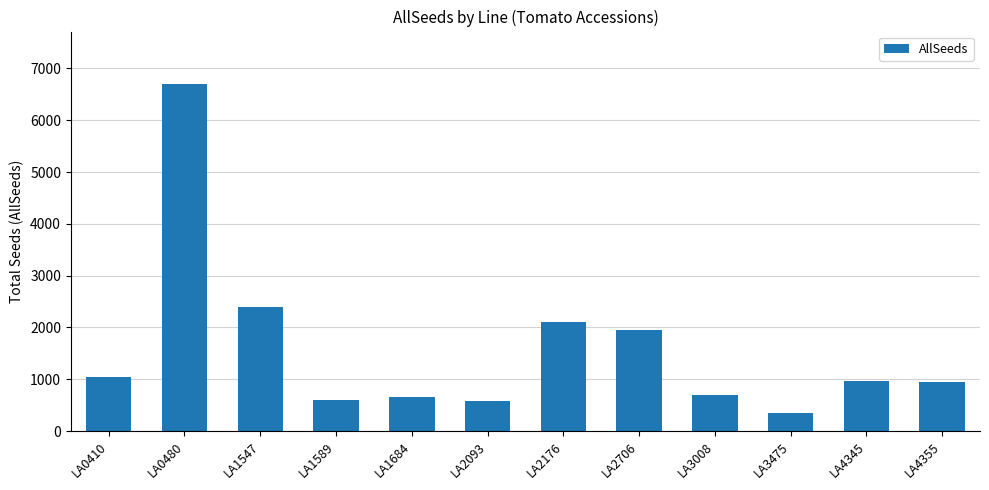

What is the change in value from LA1547 to LA1589?

-1800